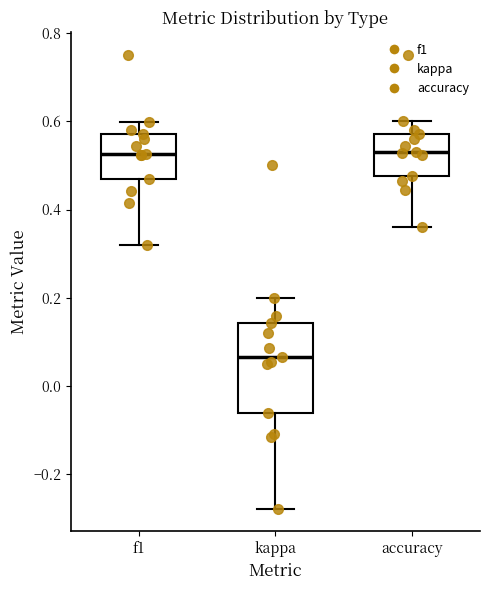

Comparing the boxes themselves (not the whiskers), which one is the tallest?

kappa